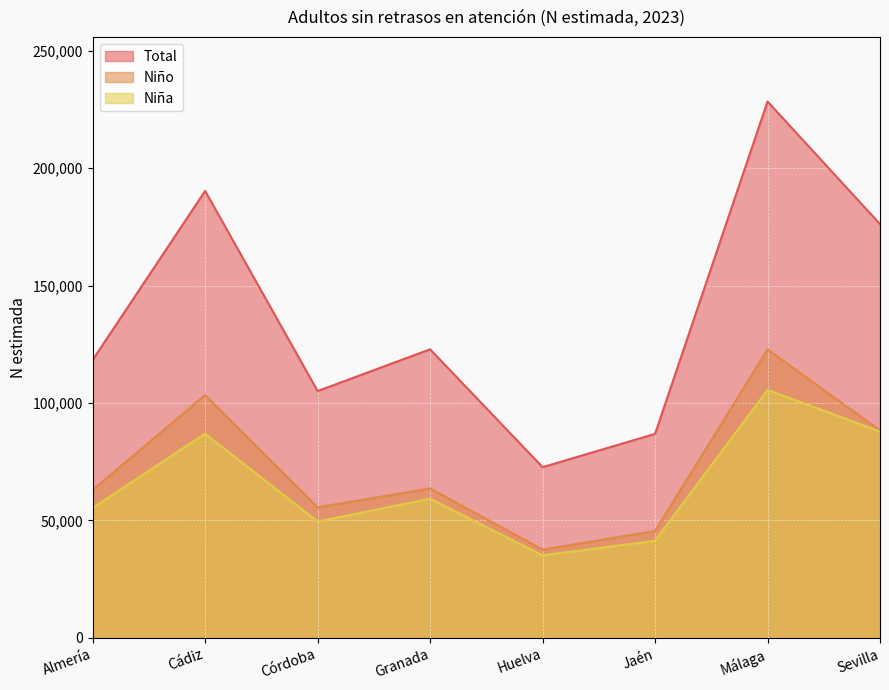

True or false: Niña and Total cross at least once.

False